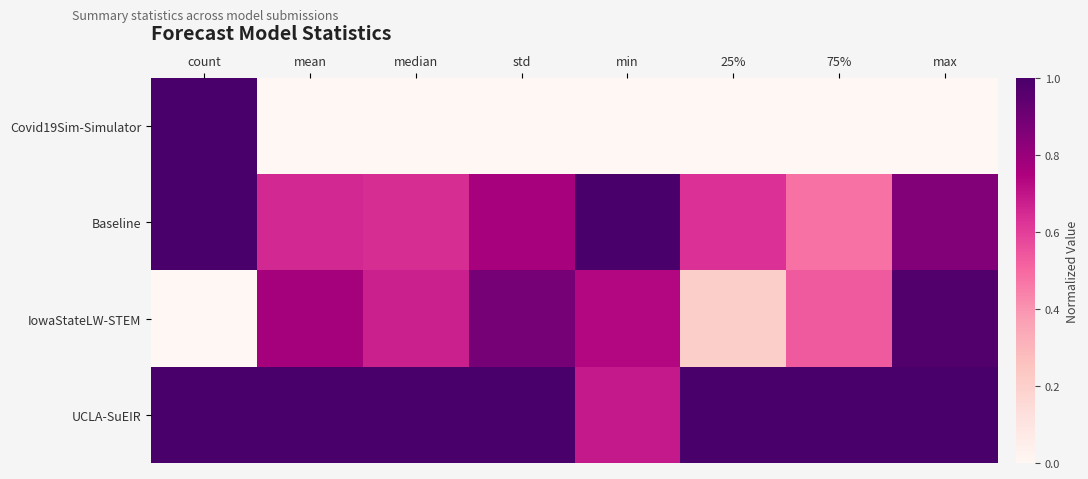

What is the maximum value shown in the chart?

1.0